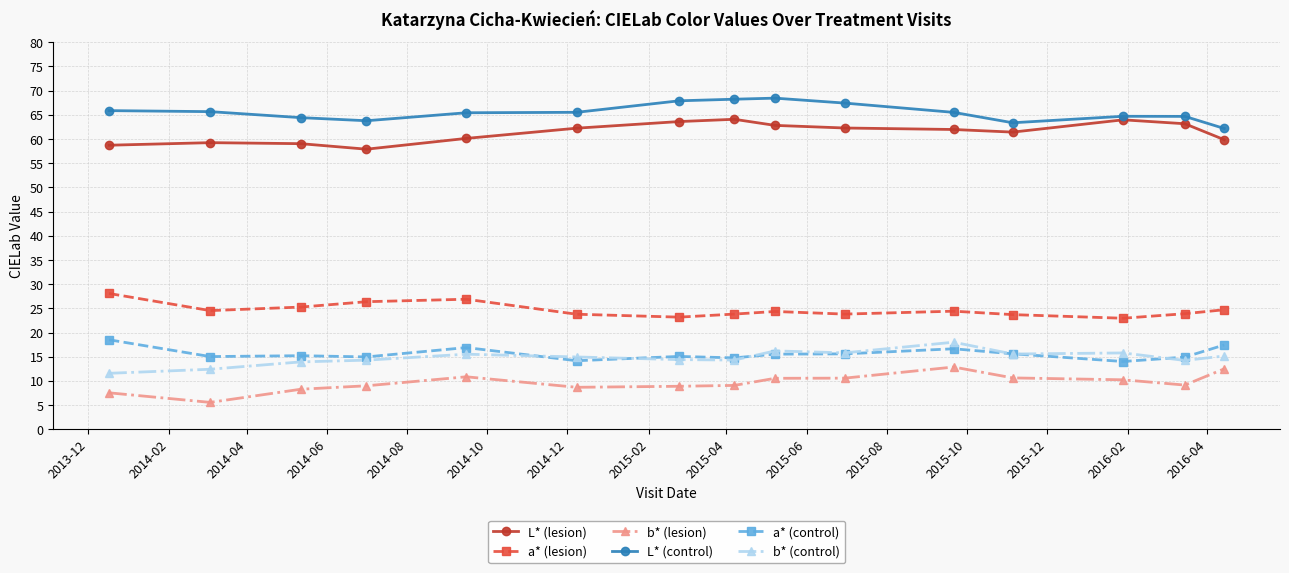

Does the chart display data point markers on the line(s)?

Yes